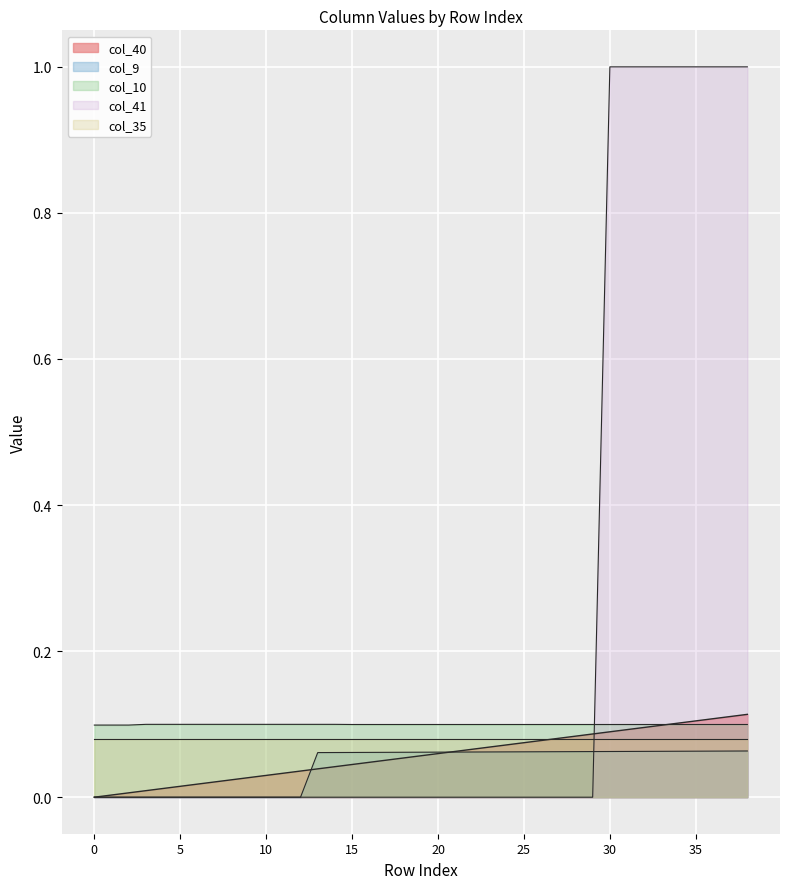

What is the difference between the second highest and second lowest values in the col_9 series?

0.1